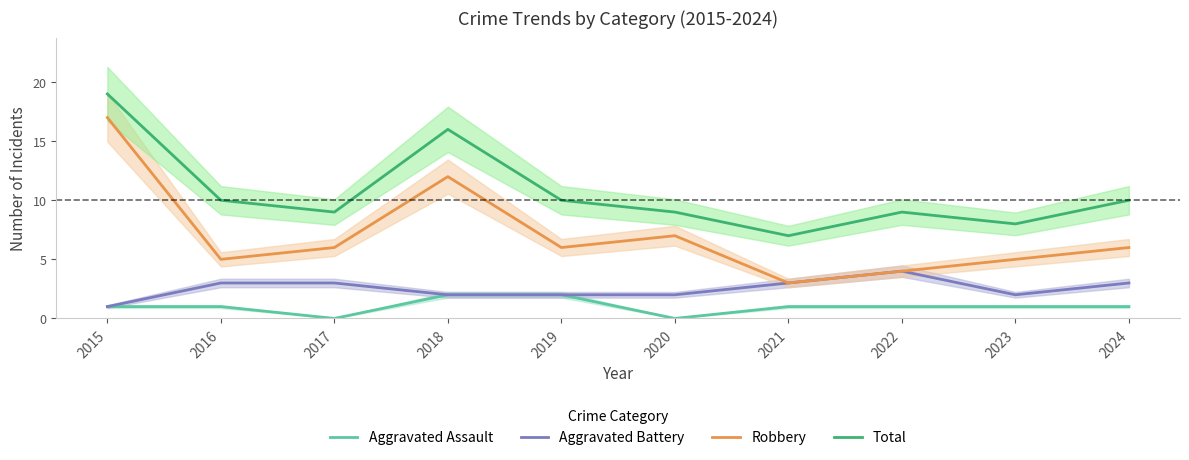

What are all the series names shown in the legend?

Aggravated Assault, Aggravated Battery, Robbery, Total